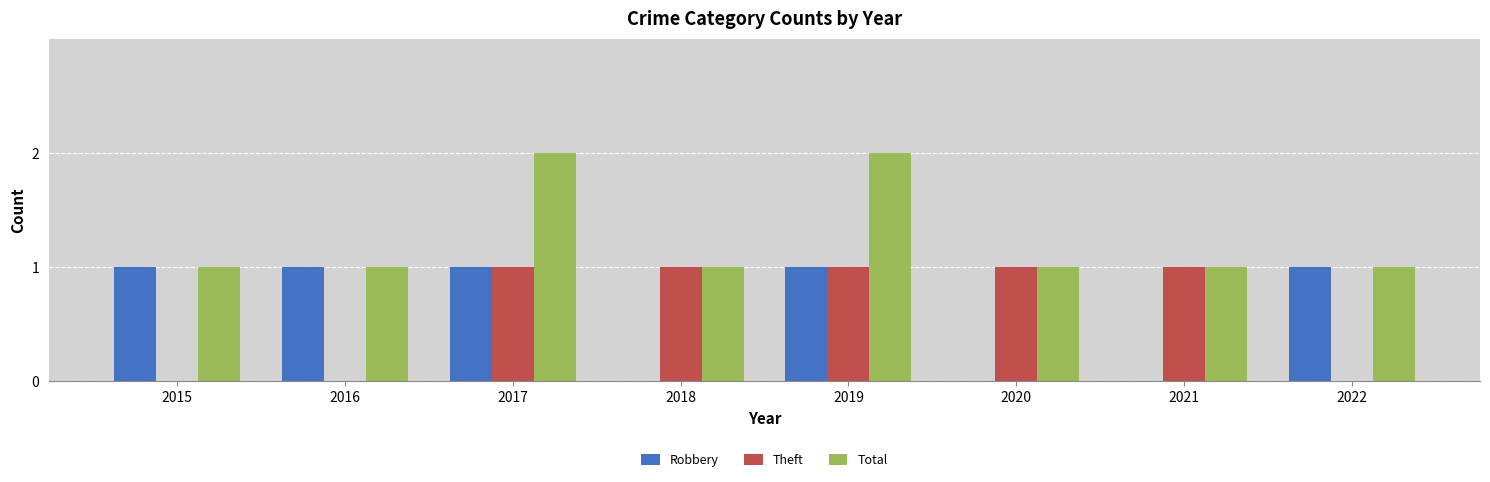

What is the sum of all Theft values?

5